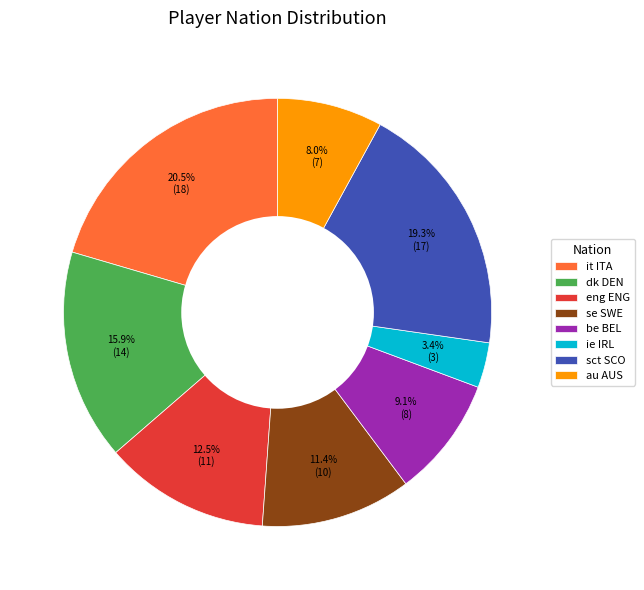

Rank the categories by value from lowest to highest.

ie IRL, au AUS, be BEL, se SWE, eng ENG, dk DEN, sct SCO, it ITA